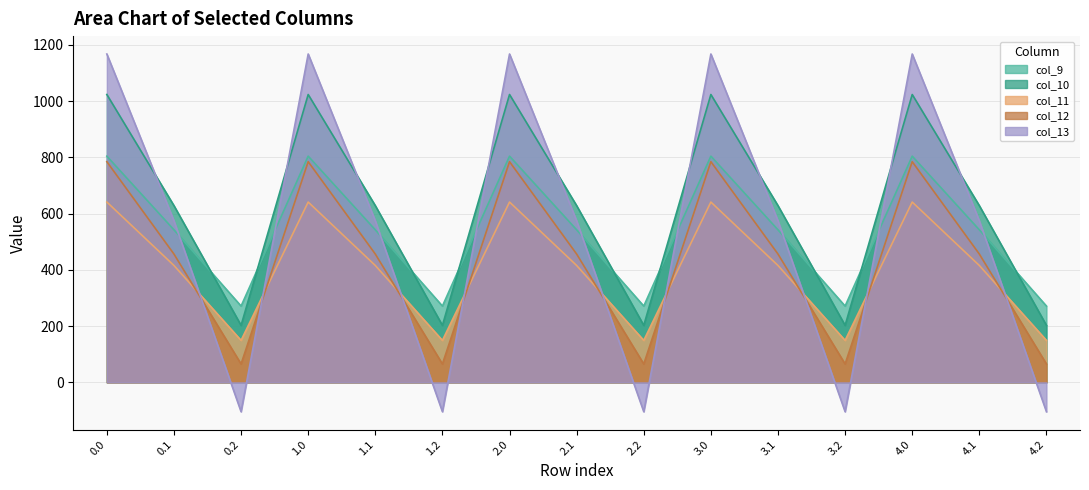

Reading left to right, list all the values displayed in this chart.

col_9: 804.0	542.1	271.1	804.0	542.1	271.1	804.0	542.1	271.1	804.0	542.1	271.1	804.0	542.1	271.1
col_10: 1023.2	628.1	202.5	1023.2	628.1	202.5	1023.2	628.1	202.5	1023.2	628.1	202.5	1023.2	628.1	202.5
col_11: 640.9	415.4	149.1	640.9	415.4	149.1	640.9	415.4	149.1	640.9	415.4	149.1	640.9	415.4	149.1
col_12: 784.4	456.1	65.2	784.4	456.1	65.2	784.4	456.1	65.2	784.4	456.1	65.2	784.4	456.1	65.2
col_13: 1167.2	574.0	-104.4	1167.2	574.0	-104.4	1167.2	574.0	-104.4	1167.2	574.0	-104.4	1167.2	574.0	-104.4